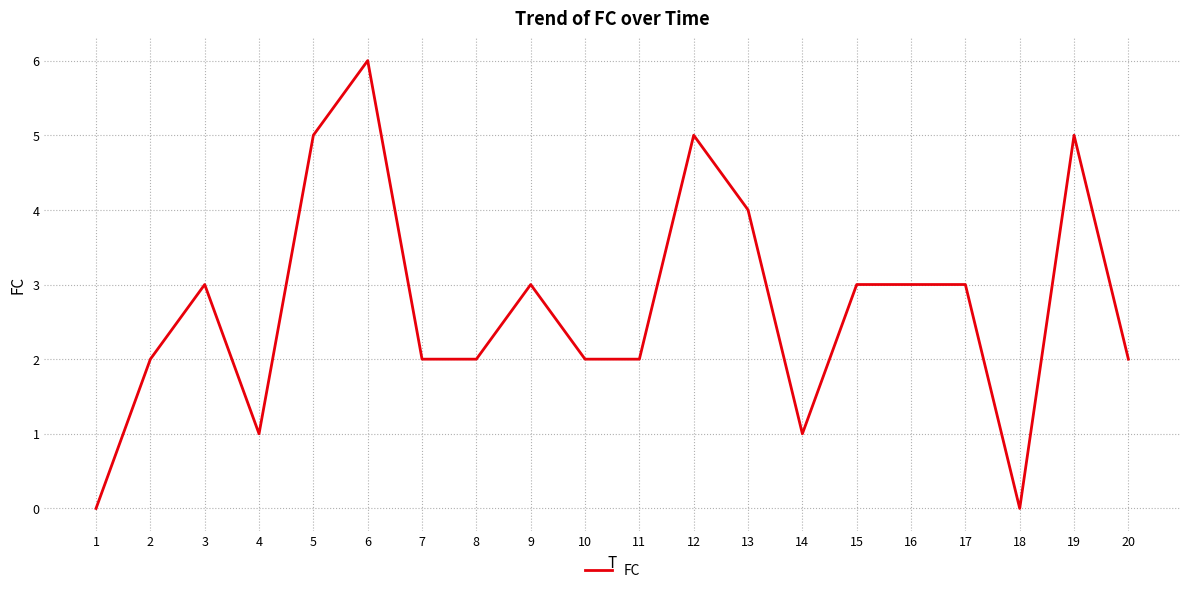

Where is the first local minimum?

4